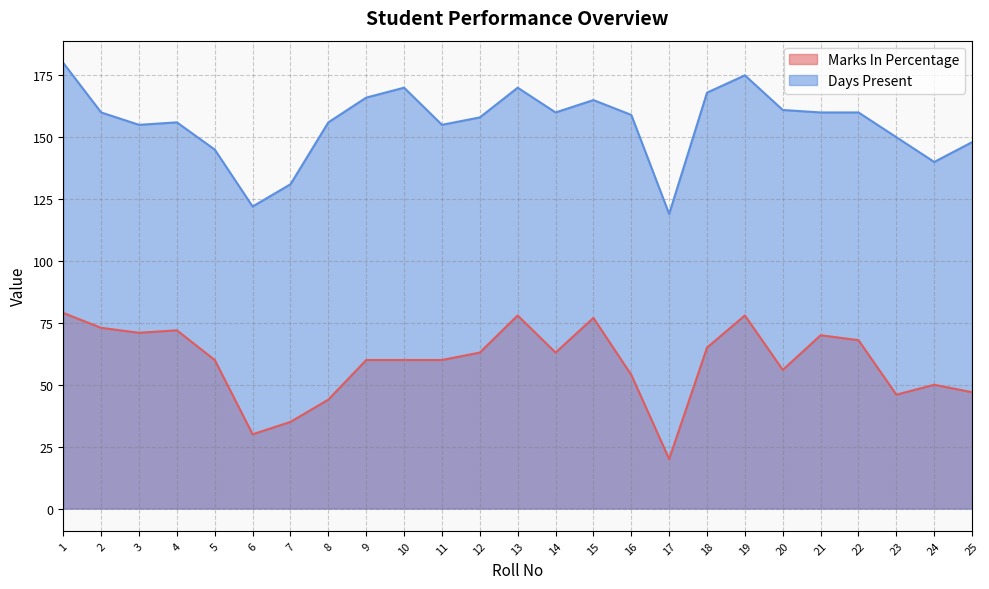

What is the minimum value for Marks In Percentage?

20